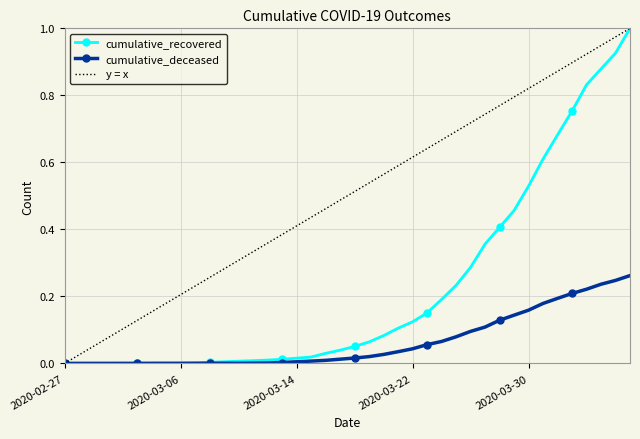

List the series in order of their overall mean, highest first.

y = x, cumulative_recovered, cumulative_deceased